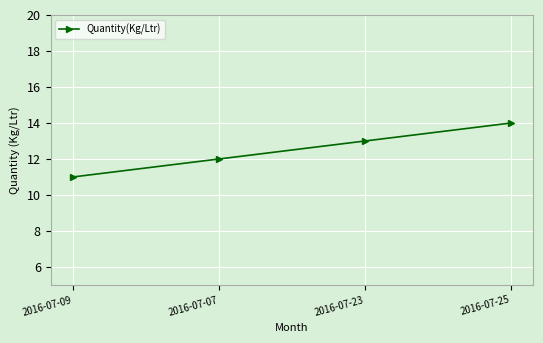

The value at 2016-07-07 is 19. True or false?

False